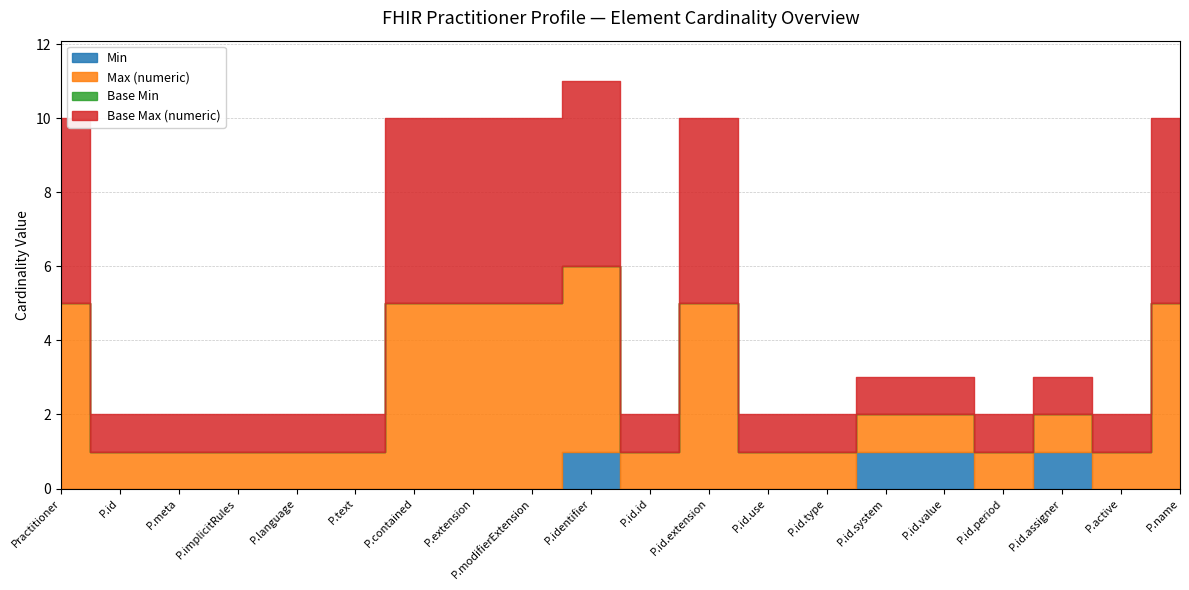

What is the value of the Max (numeric) point at the 14th from the left?

1